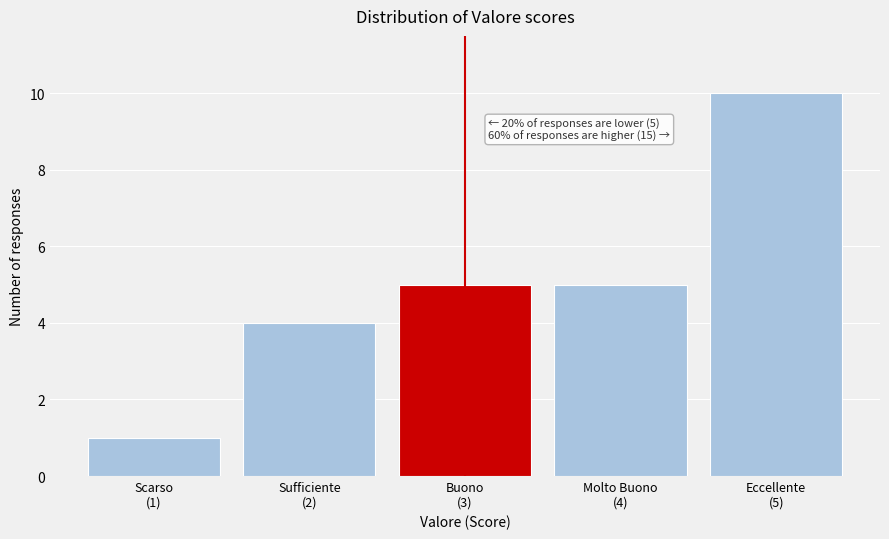

Reading right to left, list all the values displayed in this chart.

10	5	5	4	1